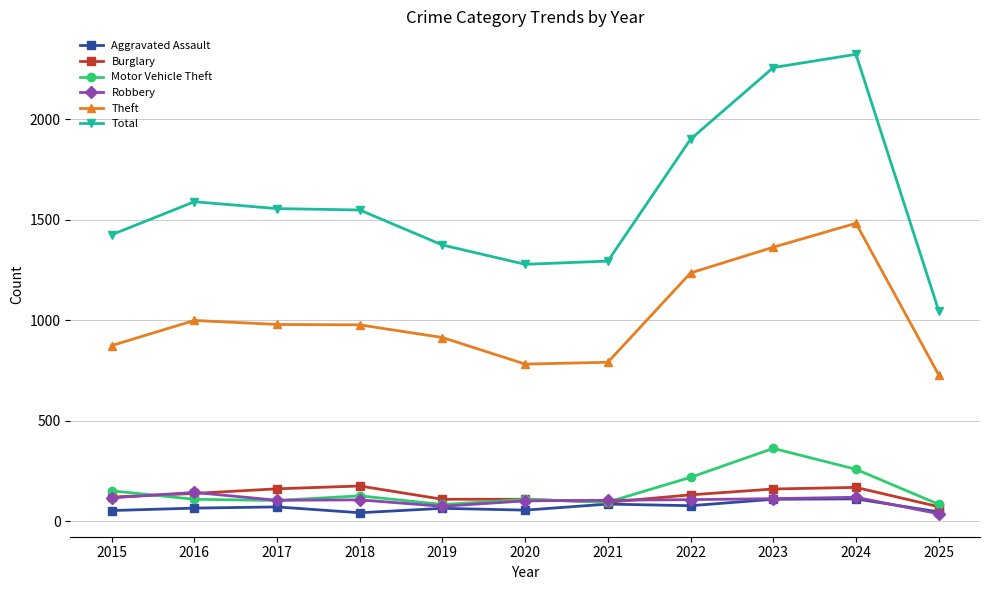

What is the greatest value displayed?

2322